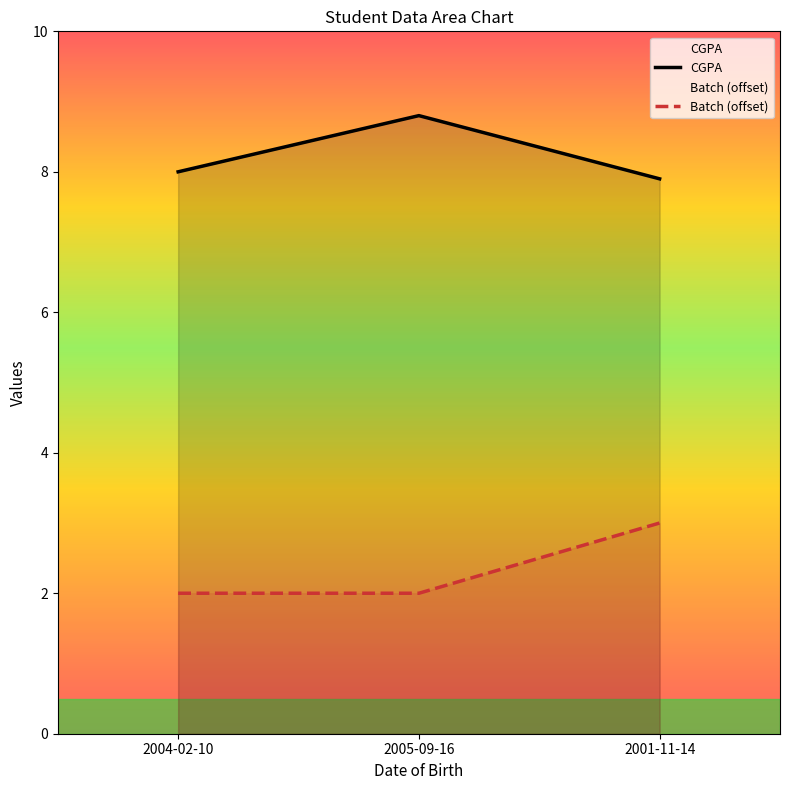

What is the smallest value displayed?

2.0